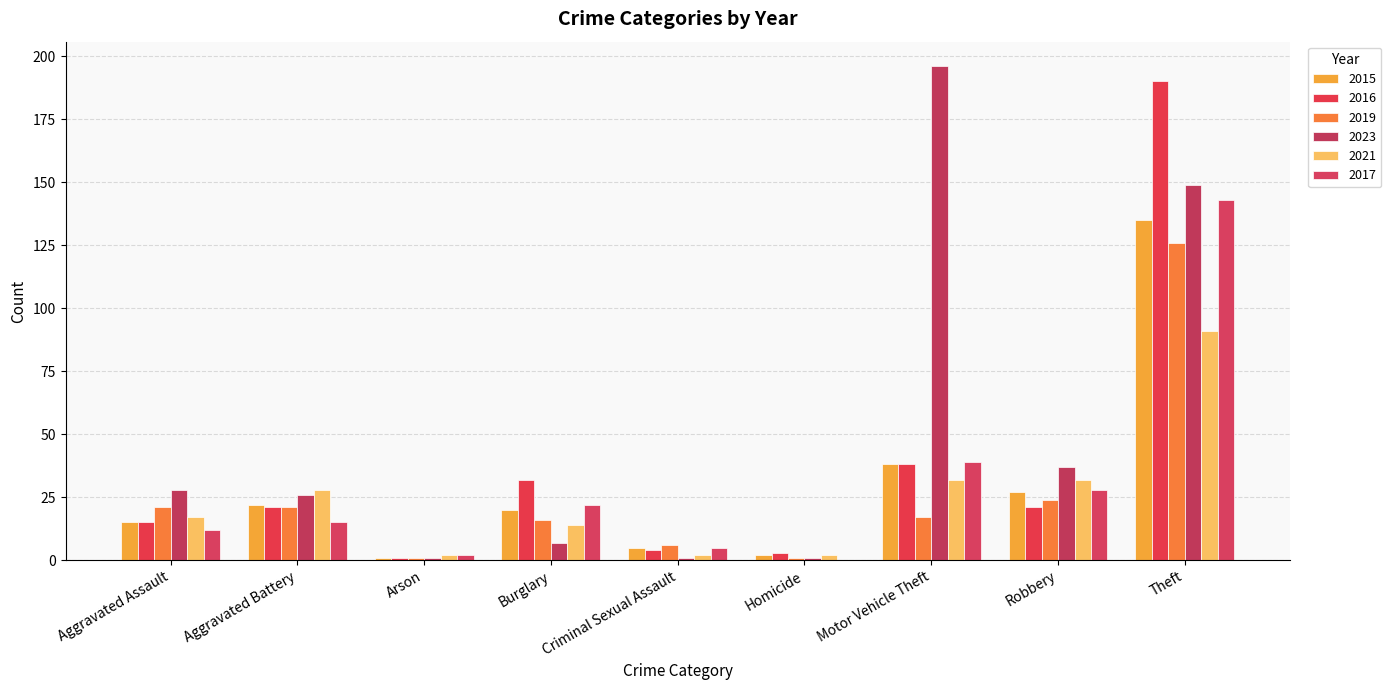

How many categories are shown in the chart?

9